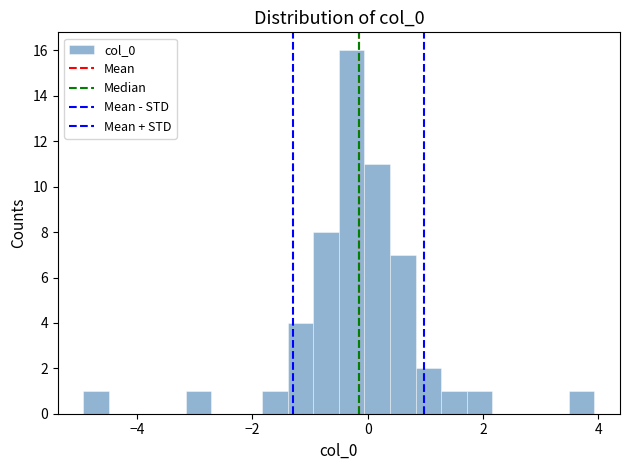

Around what value on the x-axis is the tallest bar? Give the approximate position of its centre, as read against the axis.

-0.2